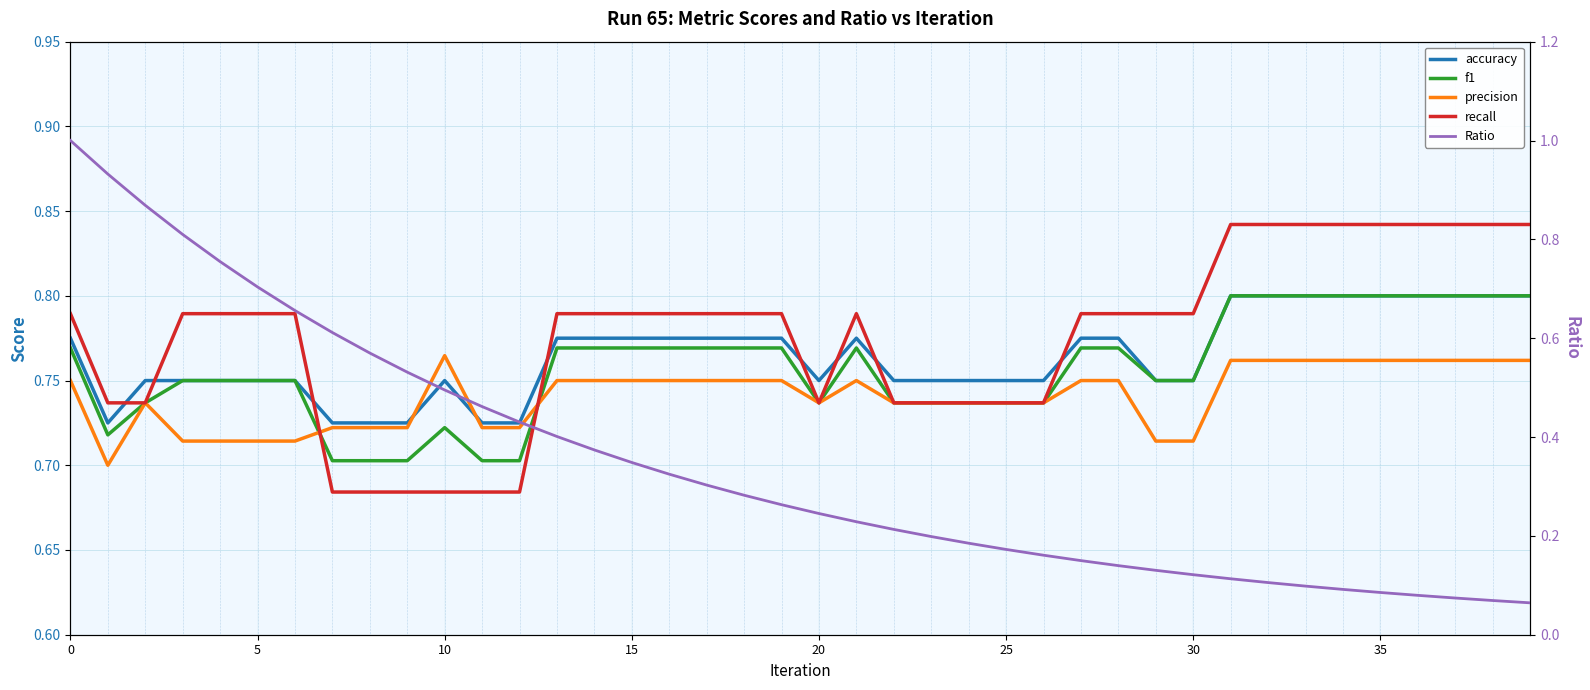

Which series has the largest total across all categories?

recall